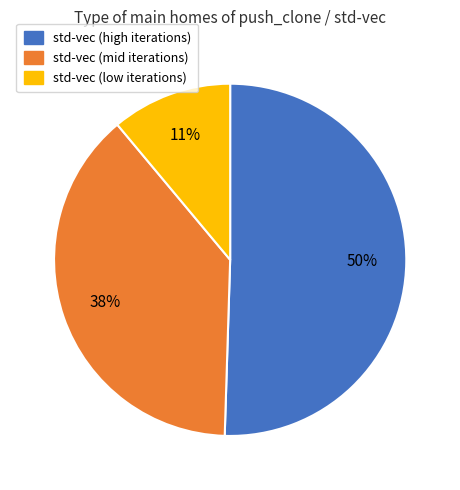

Count the number of slices in the pie.

3